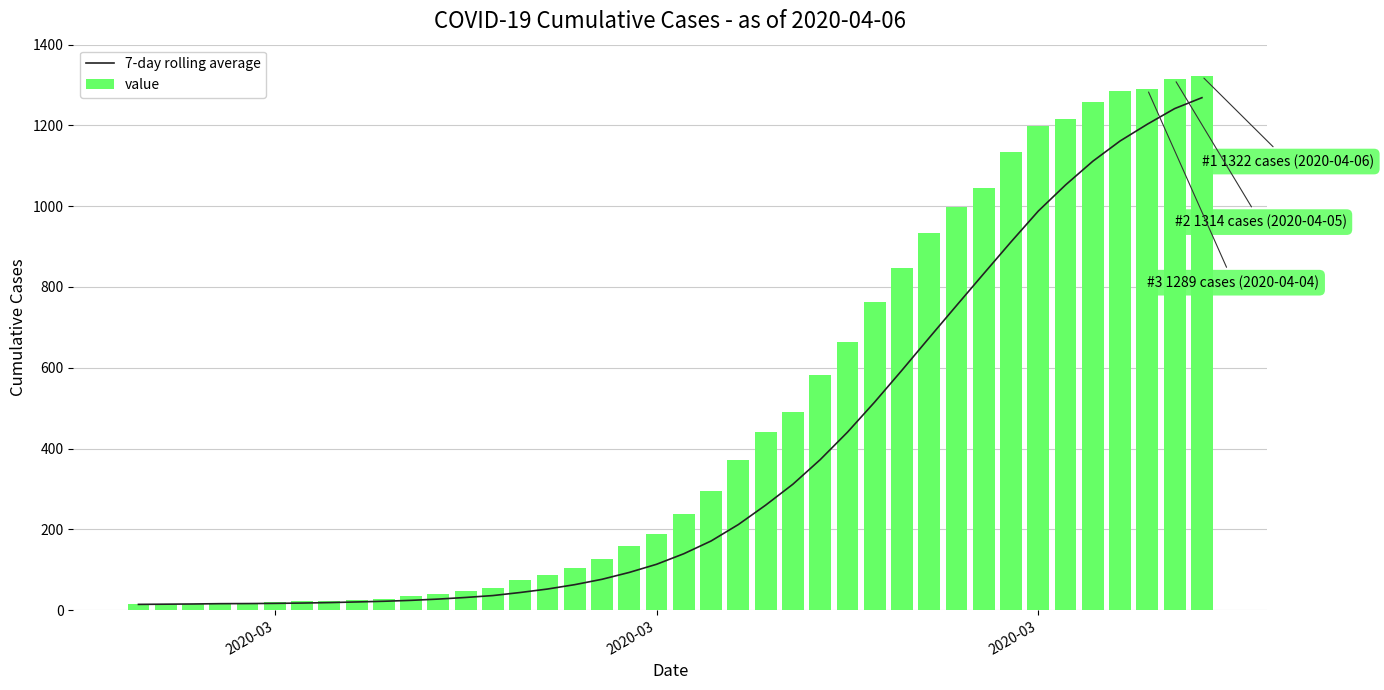

The value of value at 39 is 1809.4. True or false?

False